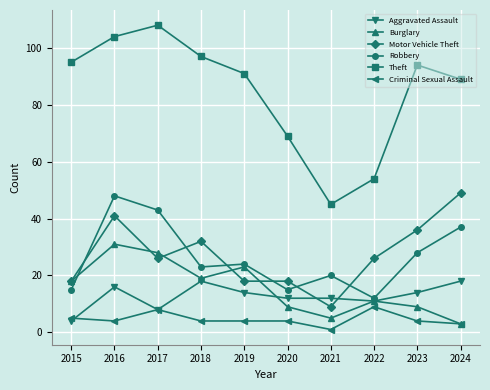

What is the total value across all series at 2020?

127